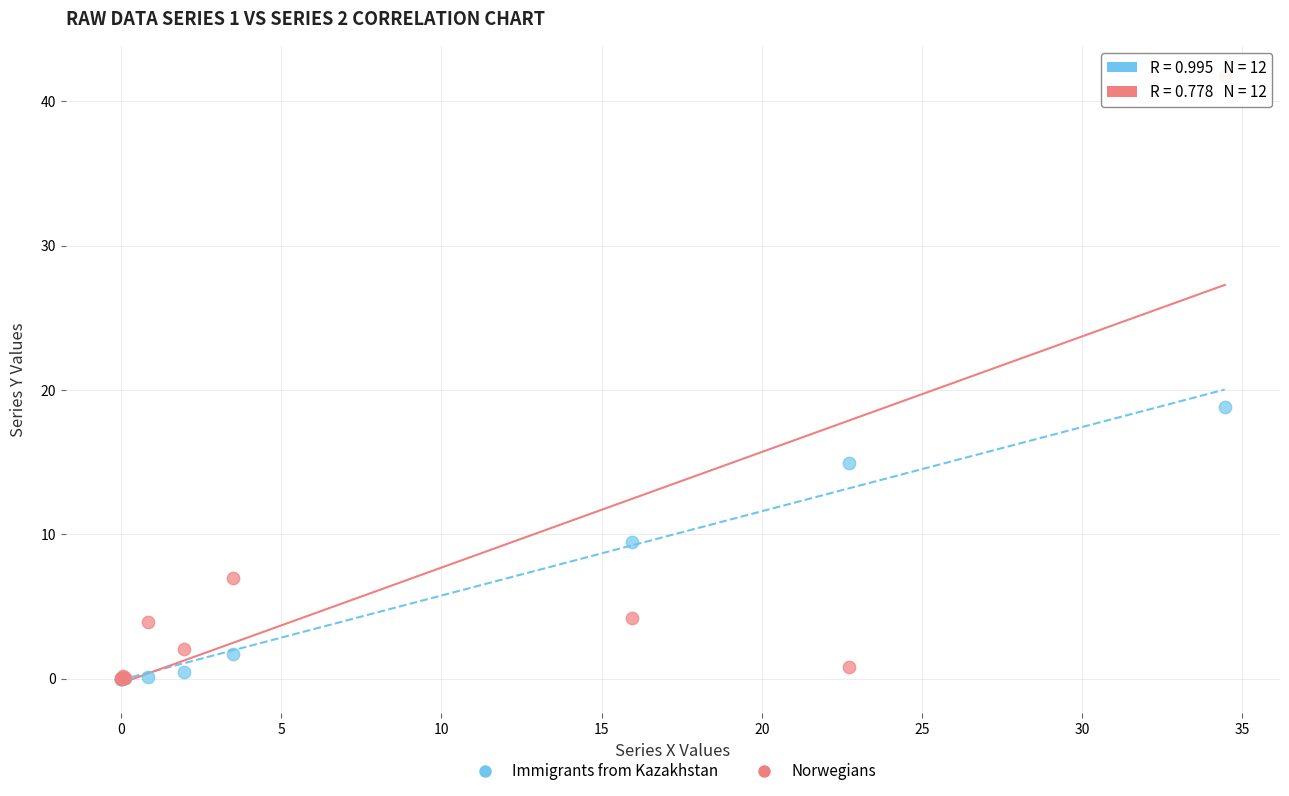

Which series has the largest Y range (max minus min)?

Norwegians